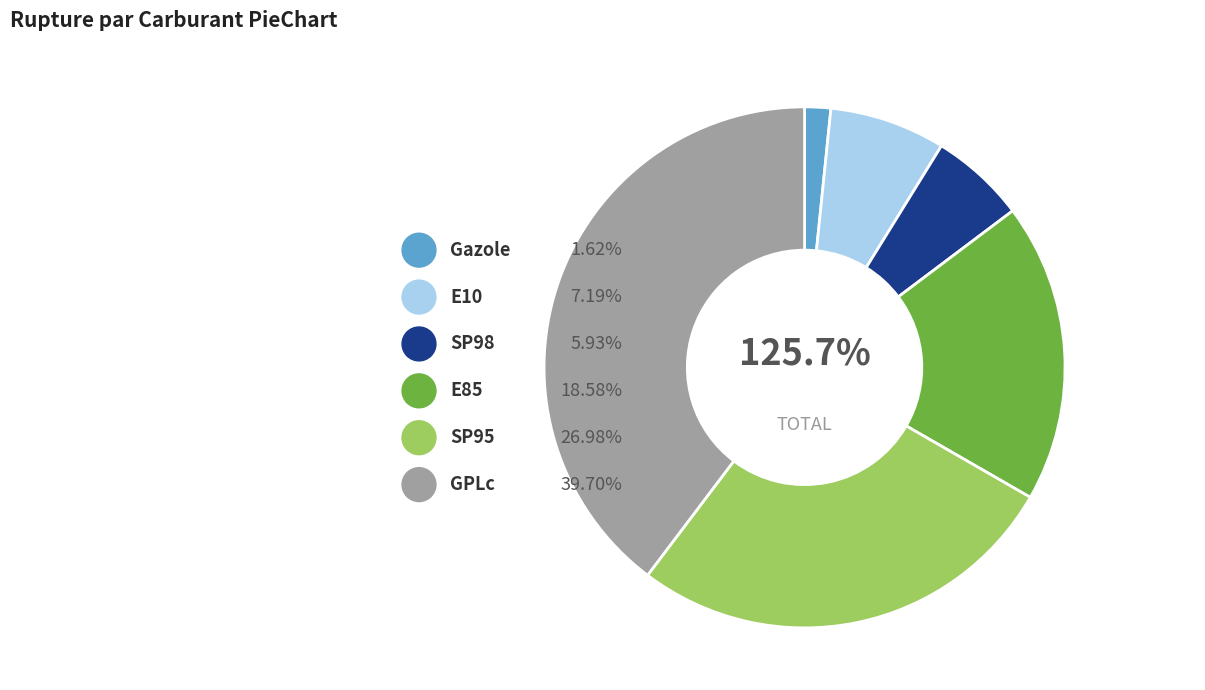

Which category has the biggest portion of the pie?

GPLc